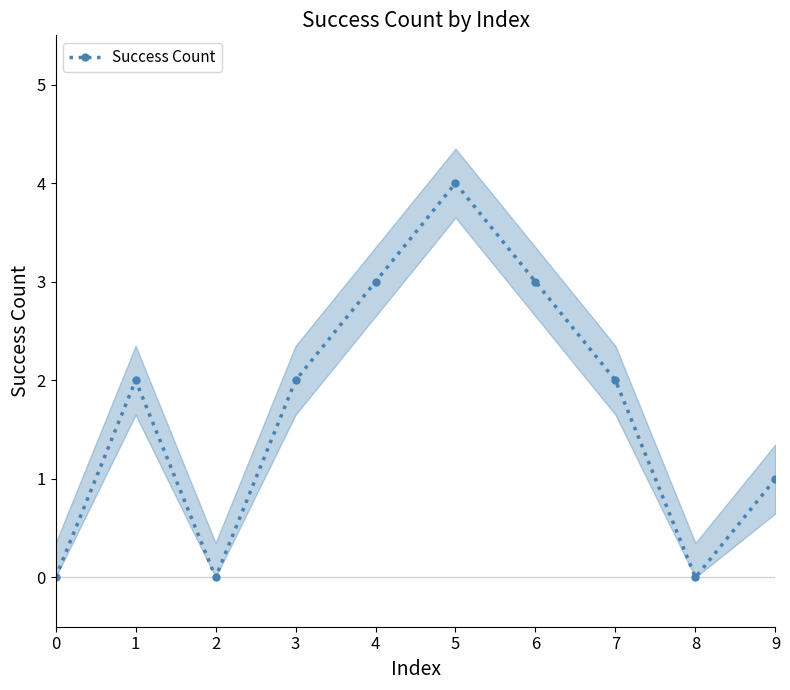

Rank the categories by value from lowest to highest.

0, 2, 8, 9, 1, 3, 7, 4, 6, 5